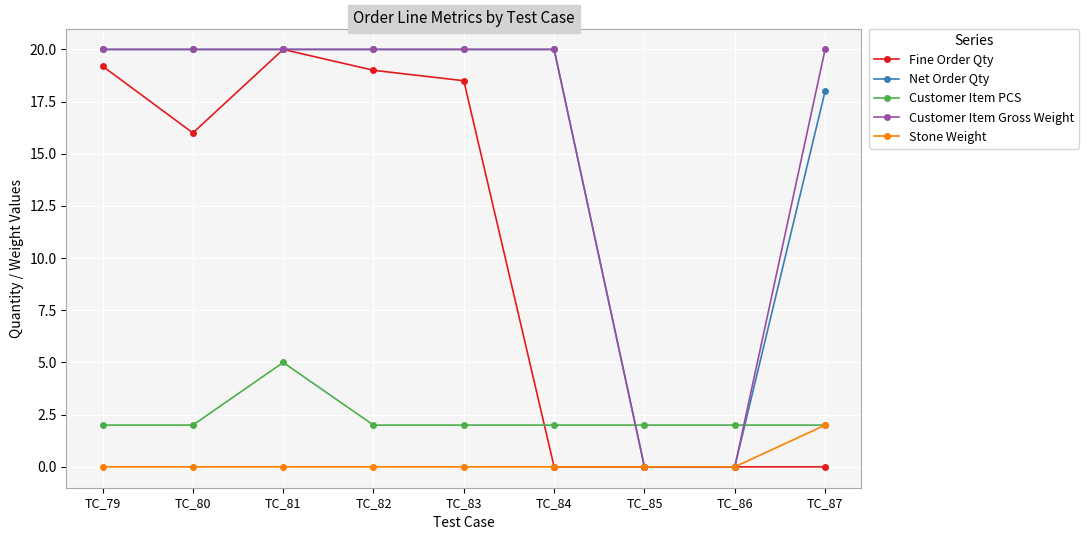

True or false: Customer Item PCS has a value of 0.6 at TC_85.

False